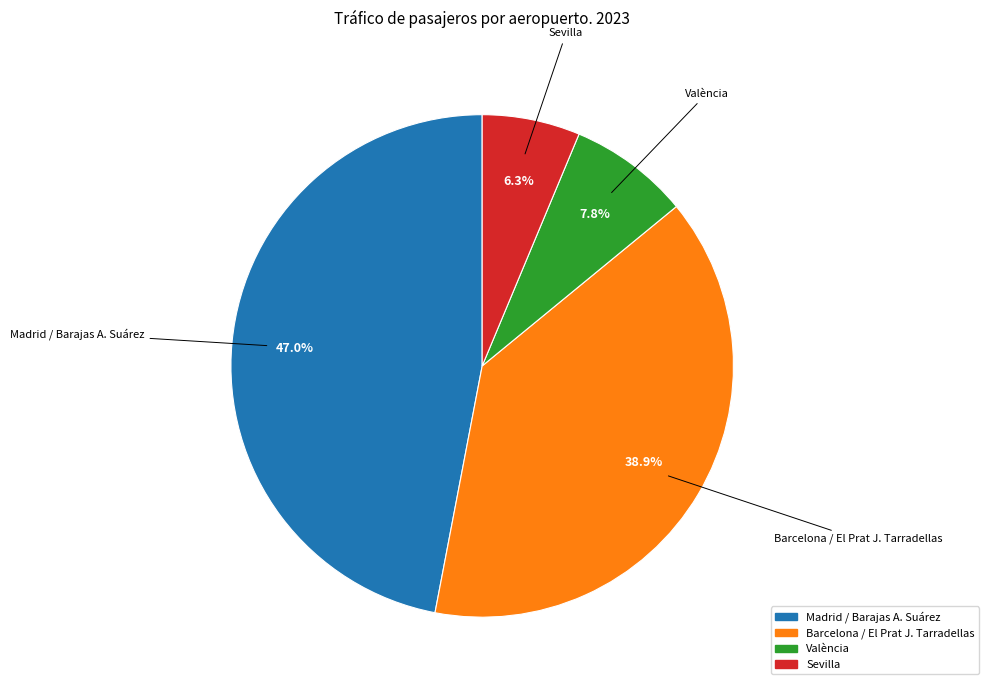

What percentage is the Sevilla slice, to the nearest percent?

6%